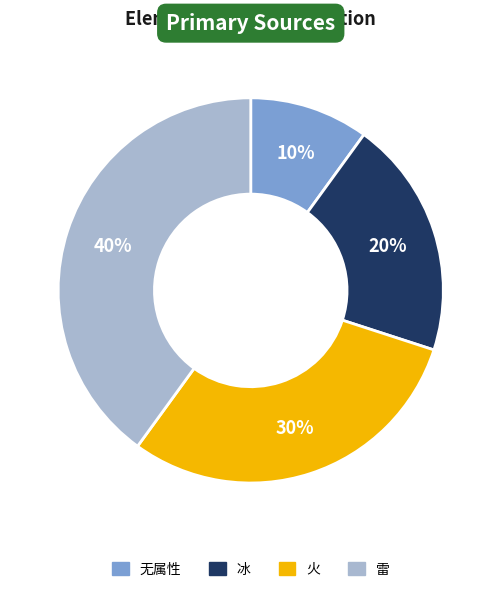

How many segments does this pie chart have?

4